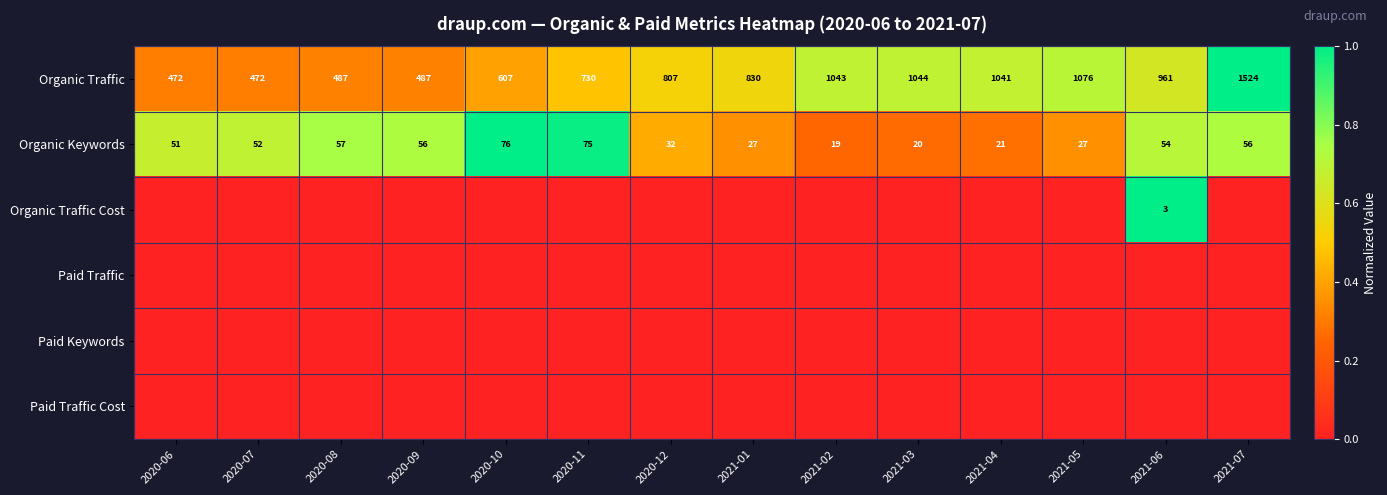

What is the difference between the Organic Keywords values at 2020-12 and 2021-01?

5